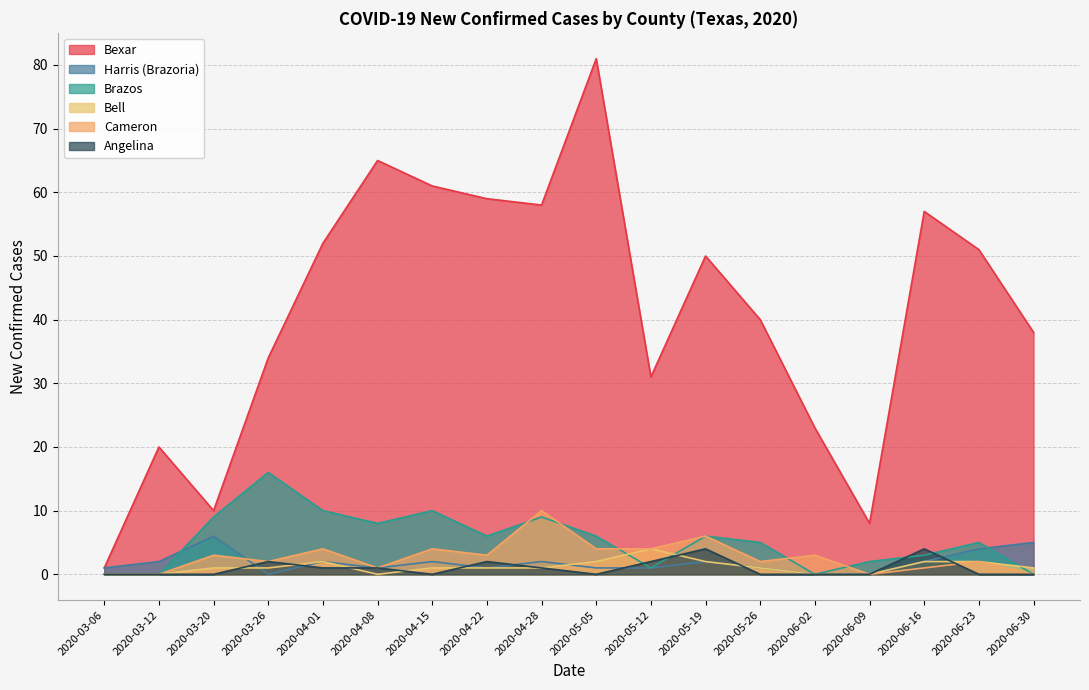

What is the label of the 13th point from the left?

2020-05-26